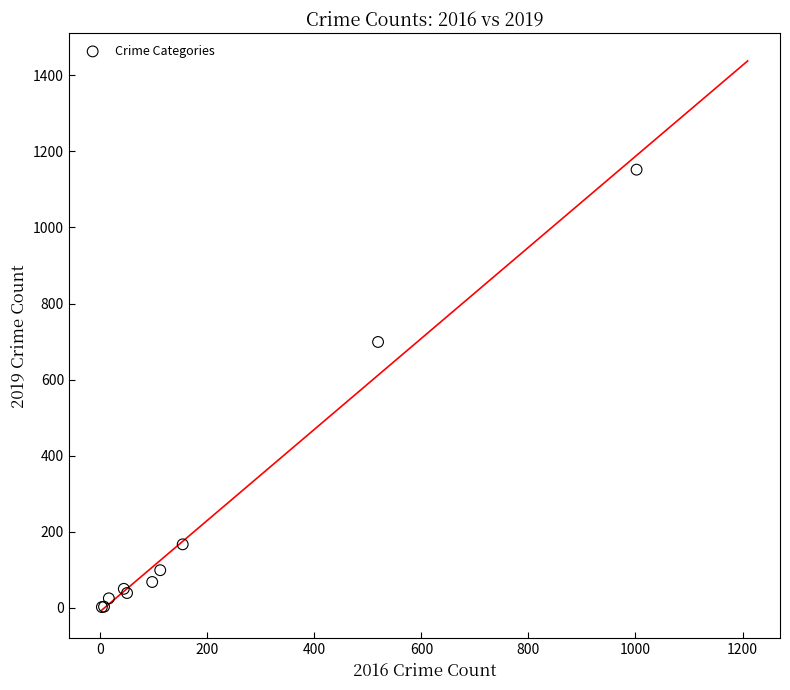

What Y value in the scatter plot is closest to 577?

699